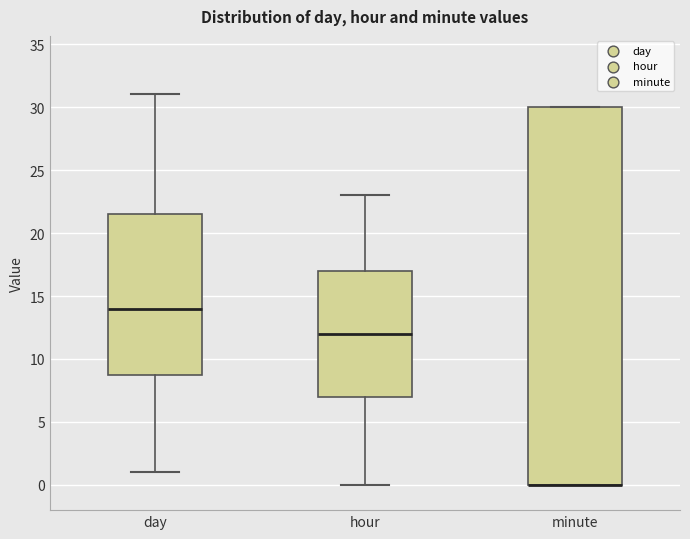

Comparing the boxes themselves (not the whiskers), which one is the tallest?

minute